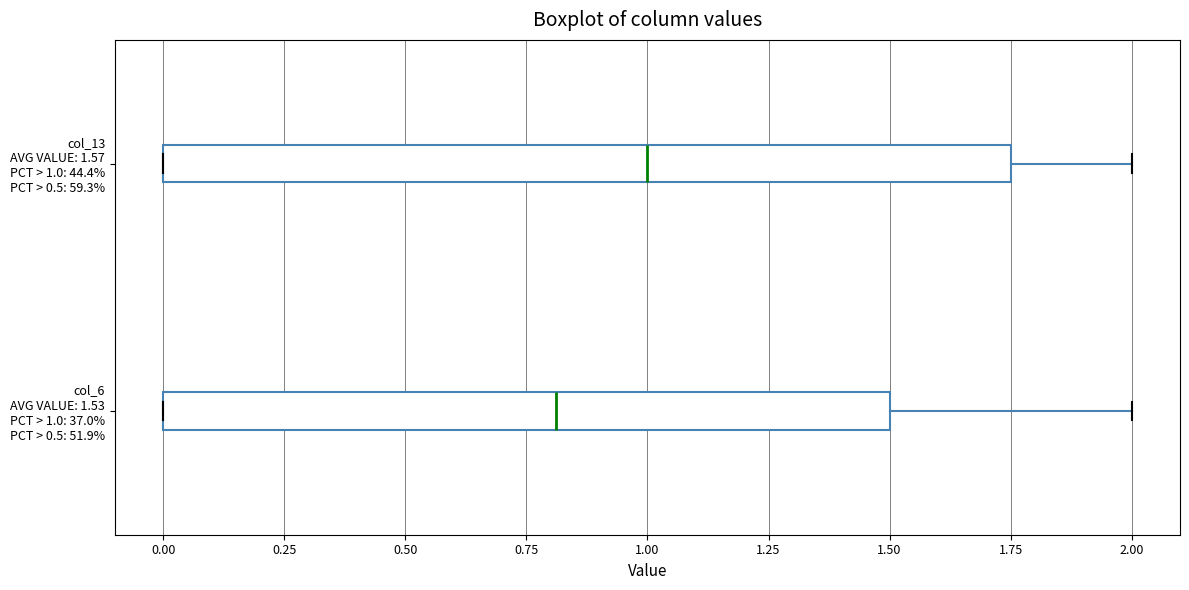

Which box has the furthest to the left median line?

col_6 AVG VALUE: 1.53 PCT > 1.0: 37.0% PCT > 0.5: 51.9%